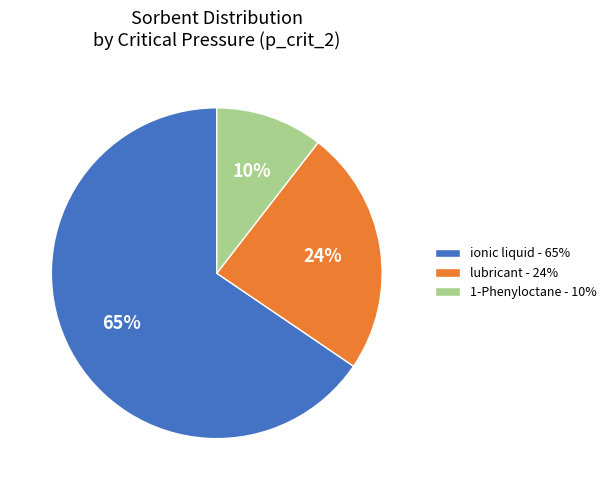

What is the majority slice?

ionic liquid - 65%